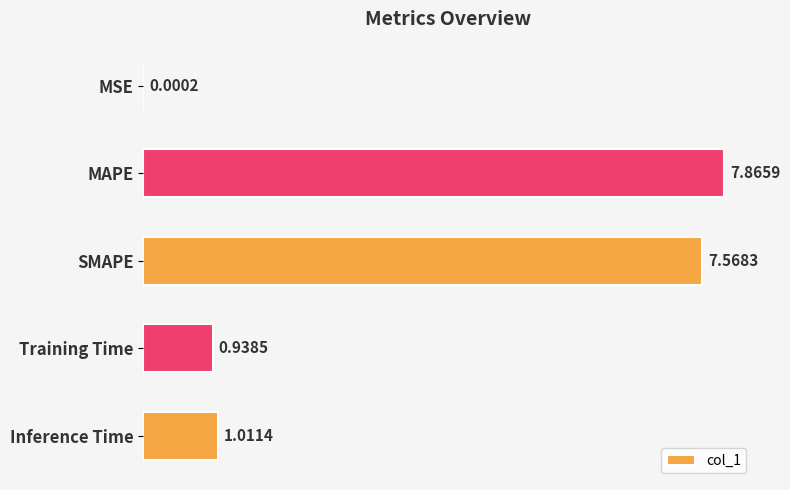

Which has a higher value, SMAPE or MSE?

SMAPE